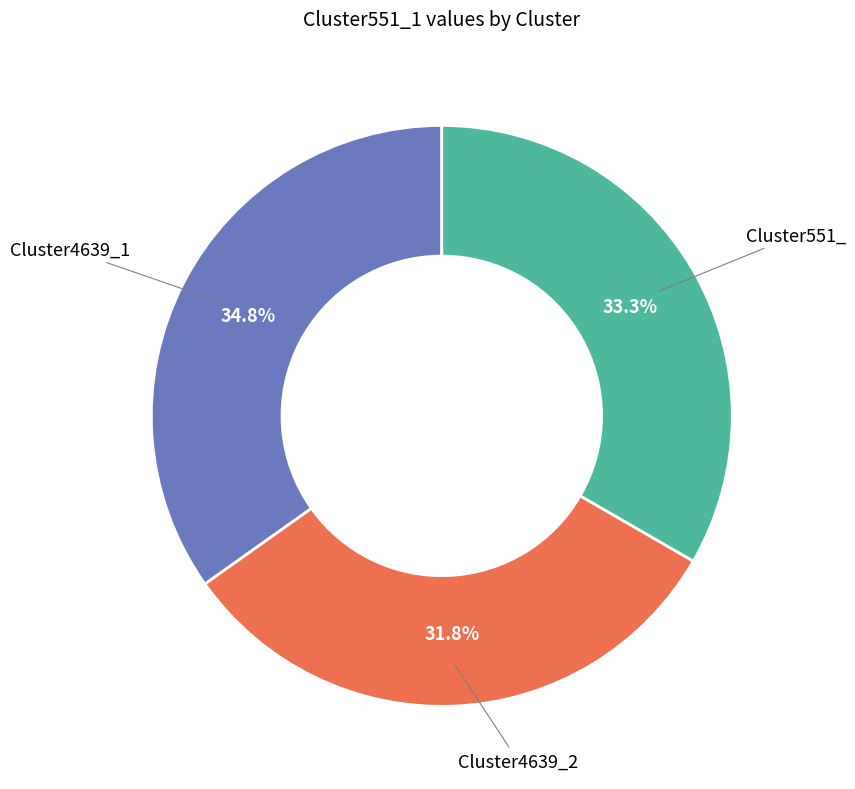

Is there a majority slice in this chart?

No